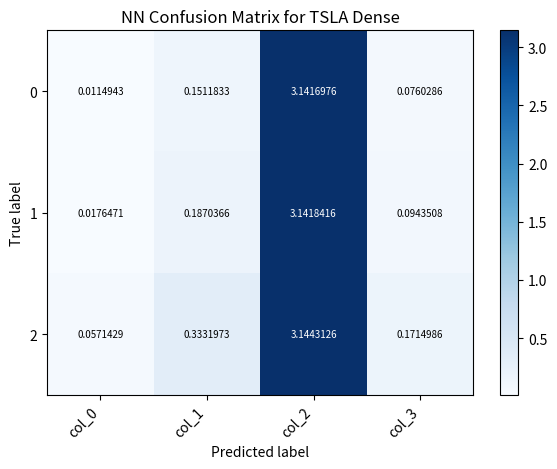

Is the value of 2 at col_3 greater than the value of 0 at col_2?

No